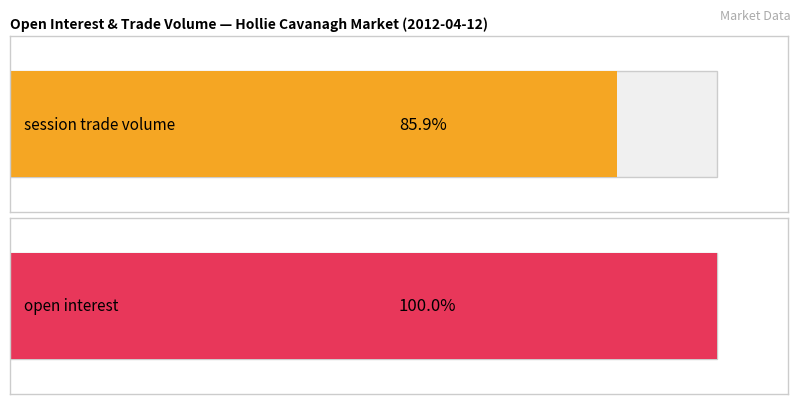

How many series are shown in this chart?

2